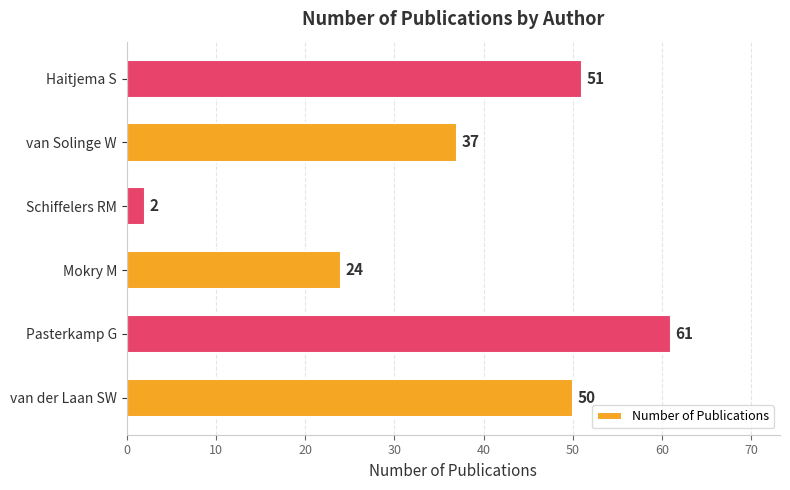

Is it true that the value at Pasterkamp G is 61?

True